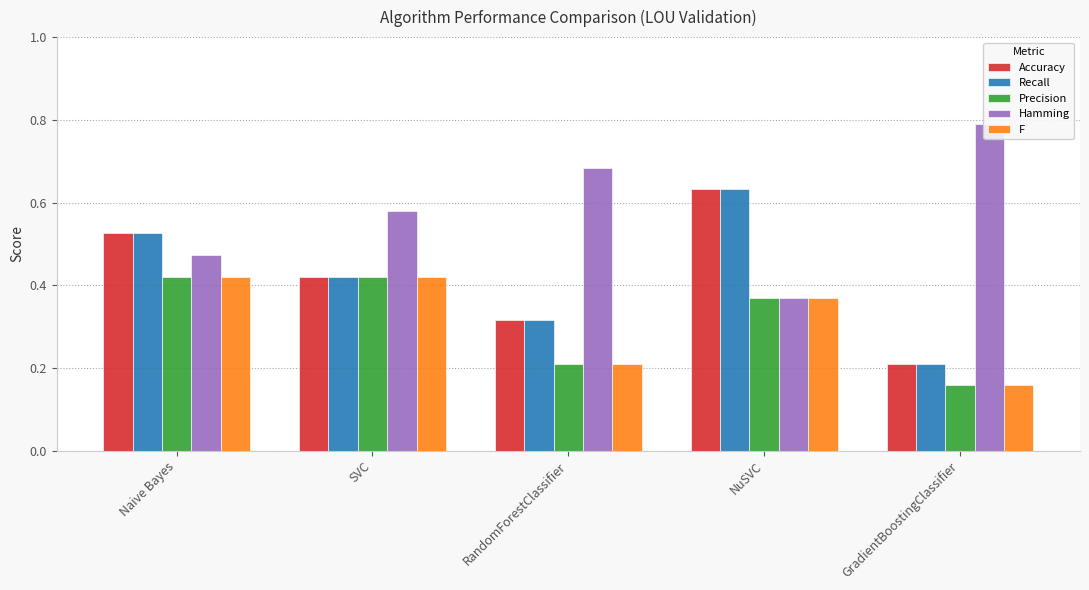

Is the value of Recall at Naive Bayes greater than the value of Hamming at SVC?

No